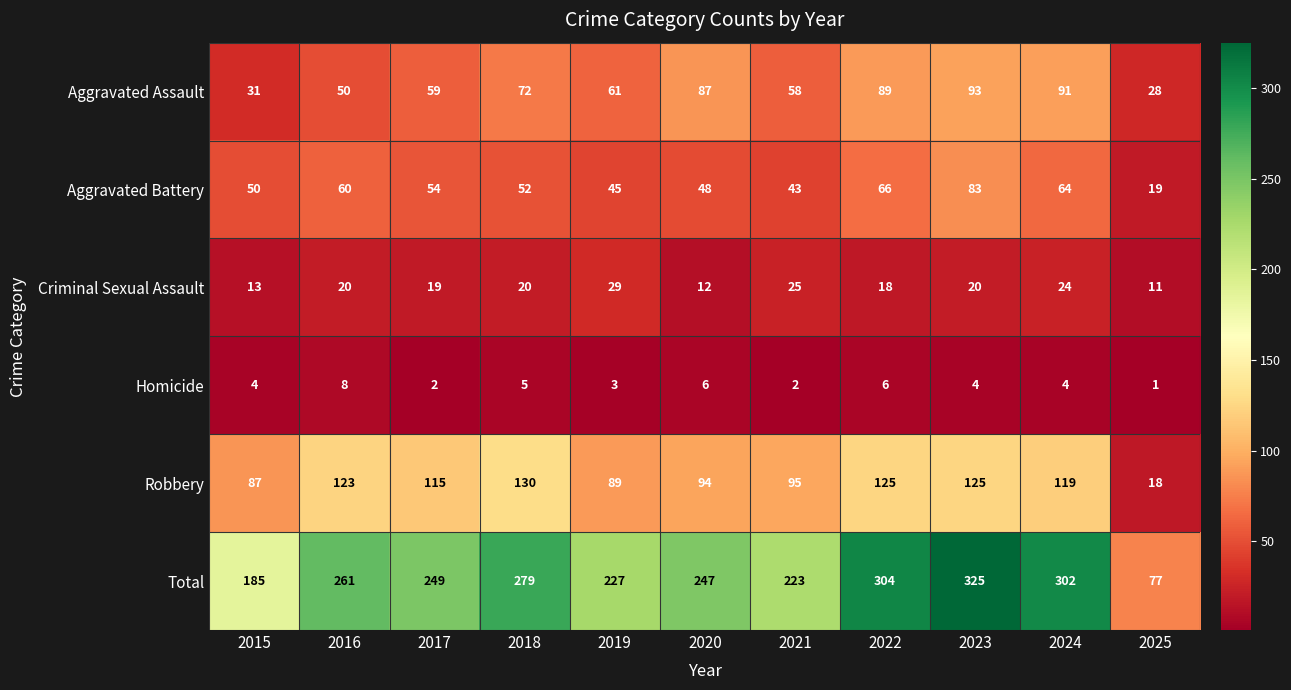

Which series has the largest total across all categories?

Total